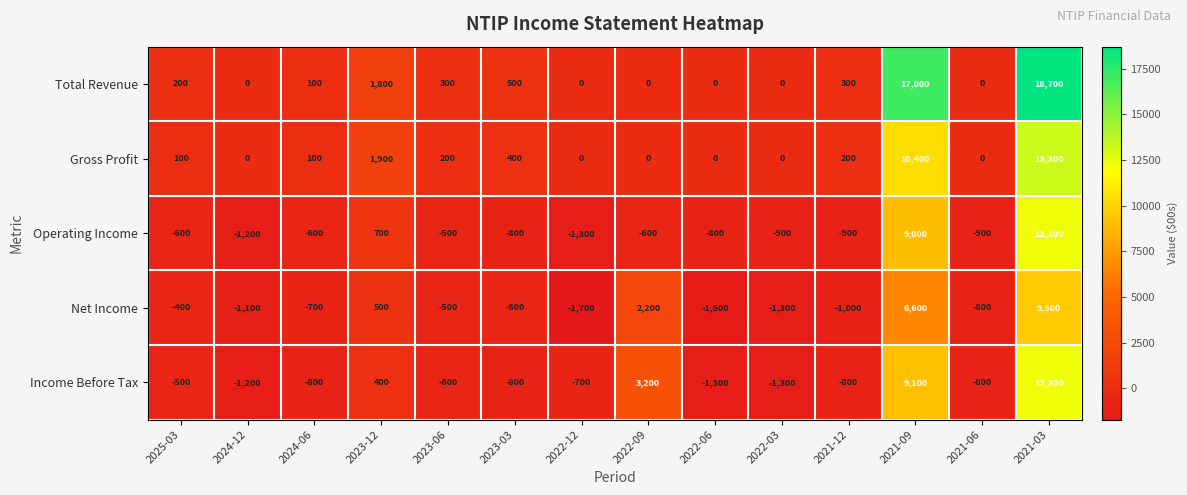

Count the number of categories in the chart.

14